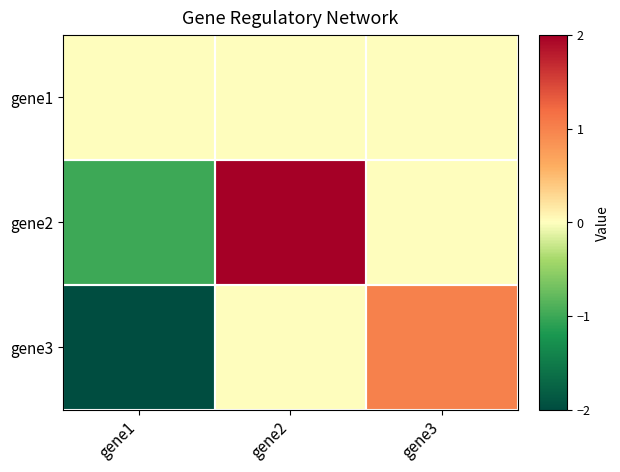

What is the difference between the highest and lowest values at gene1?

2